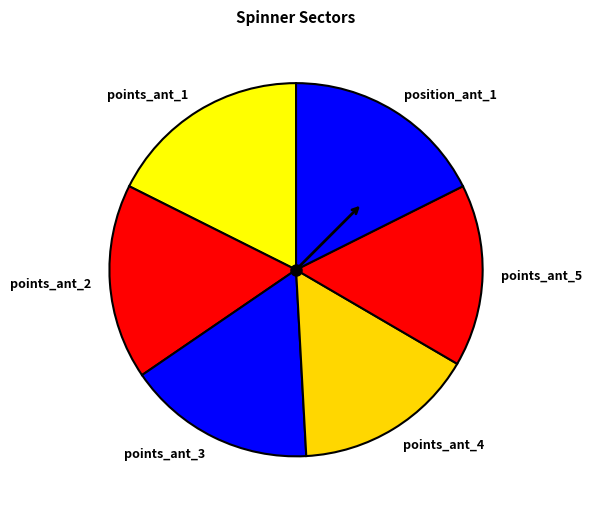

Between points_ant_3 and points_ant_4, which is larger?

points_ant_3